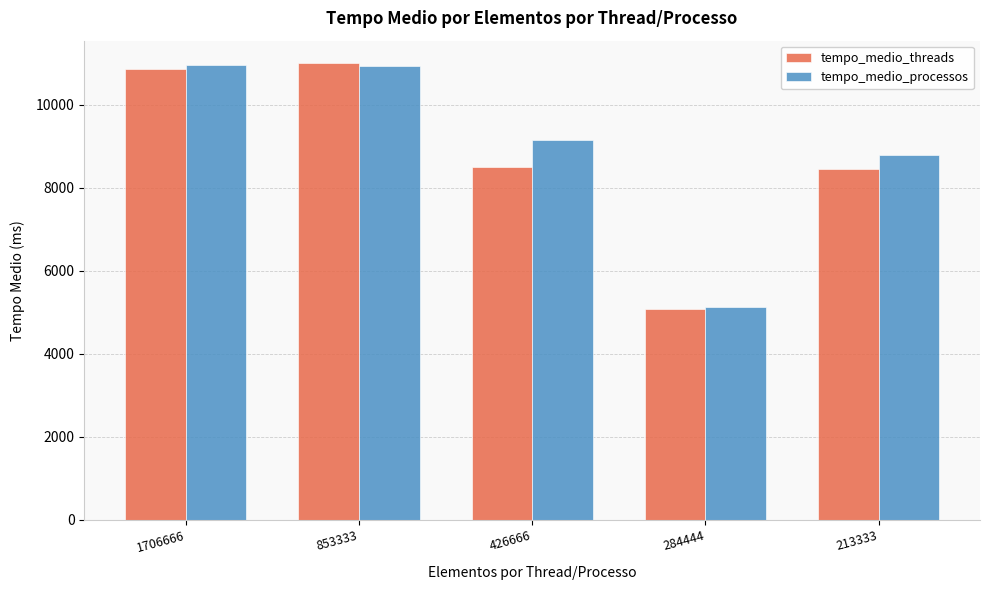

What is the total value across all series at 1706666?

21839